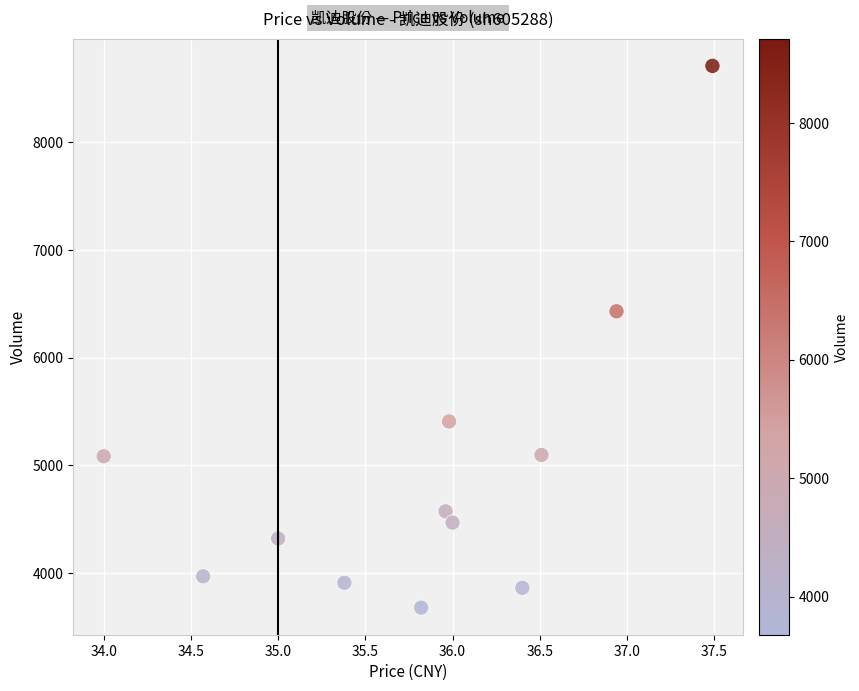

What Y value in the scatter plot is closest to 6194?

6431